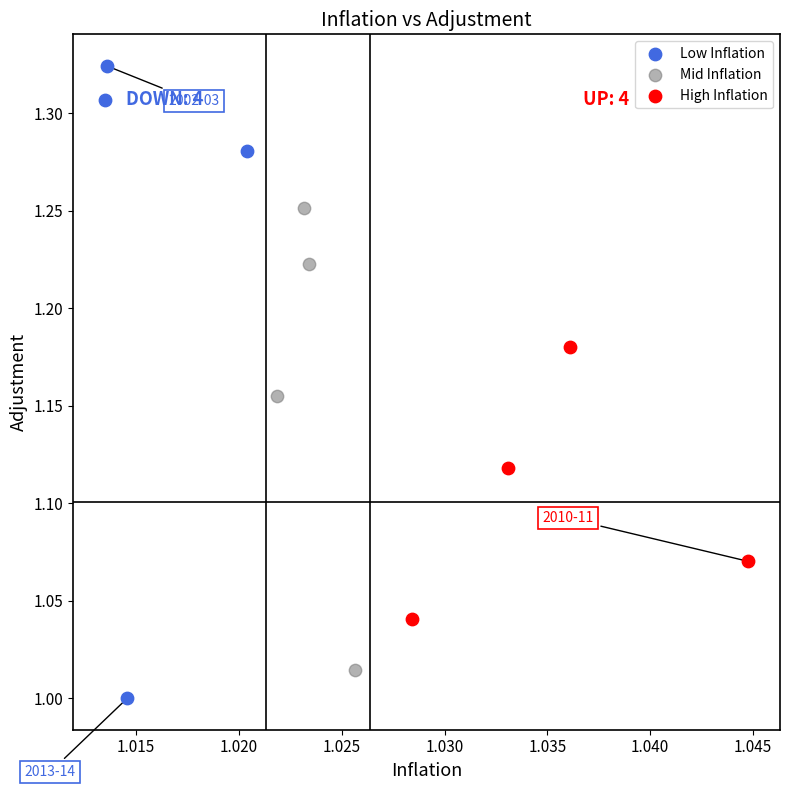

Which series reaches the minimum Y coordinate?

Low Inflation